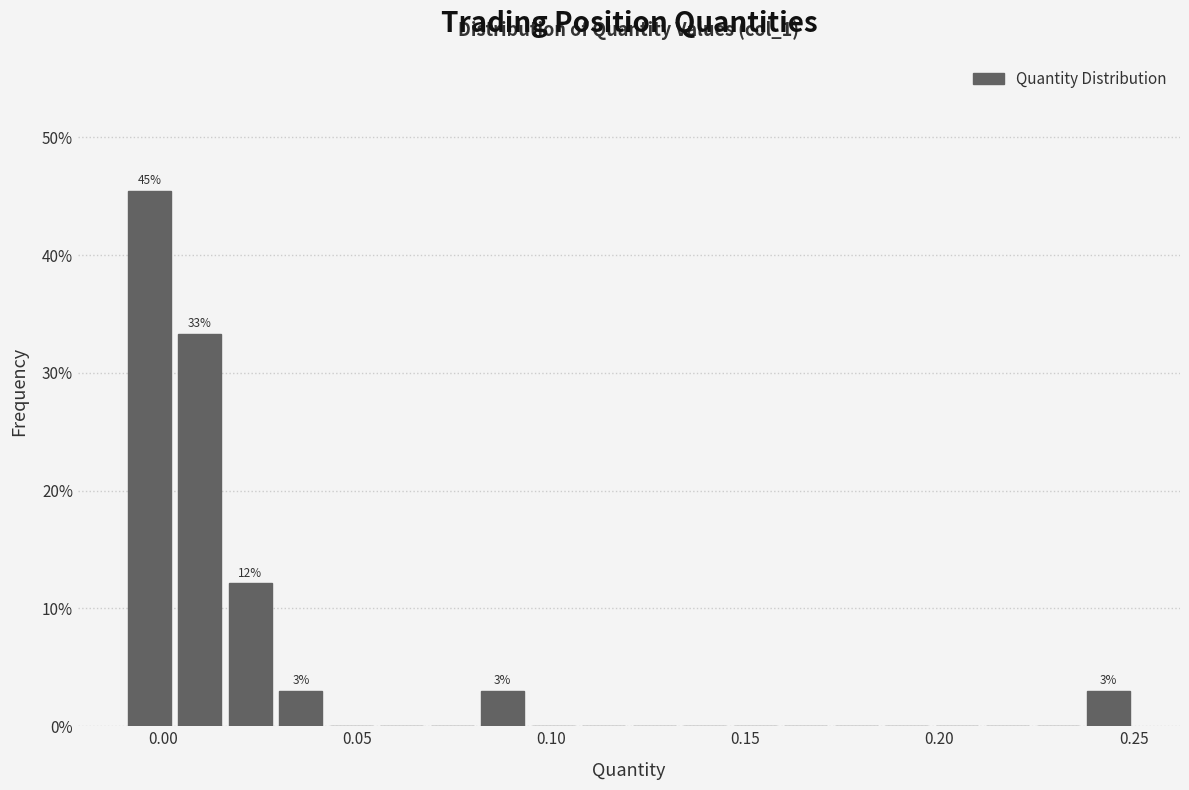

Around what value on the x-axis is the tallest bar? Give the approximate position of its centre, as read against the axis.

-0.005